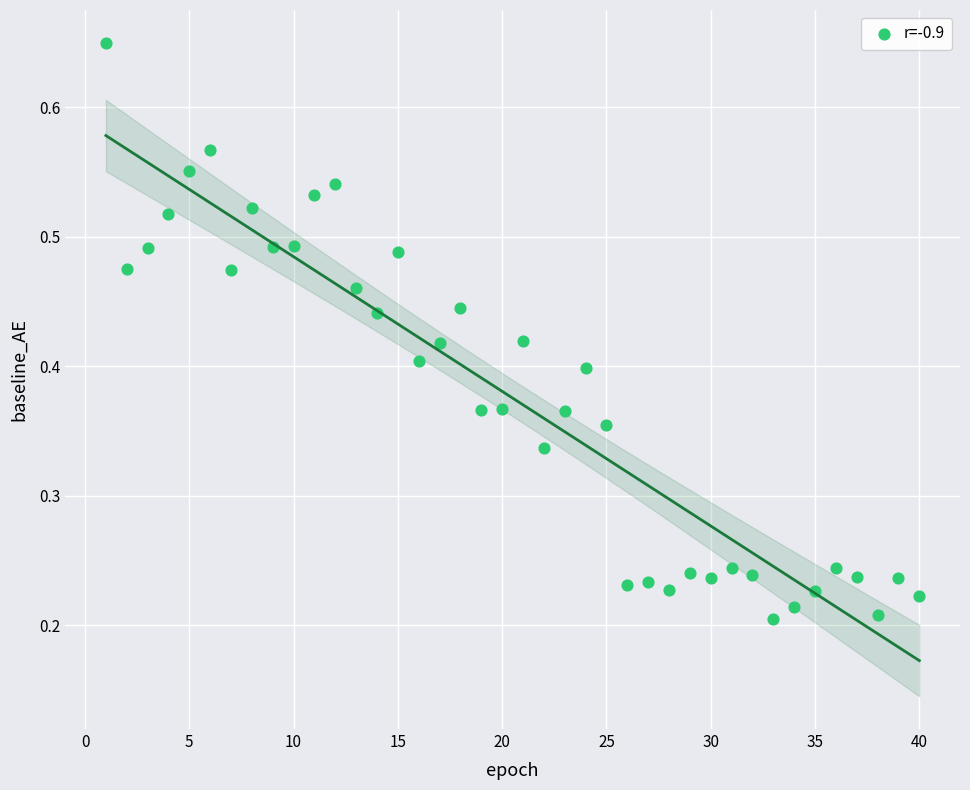

What is the range of X values (max minus min)?

39.0